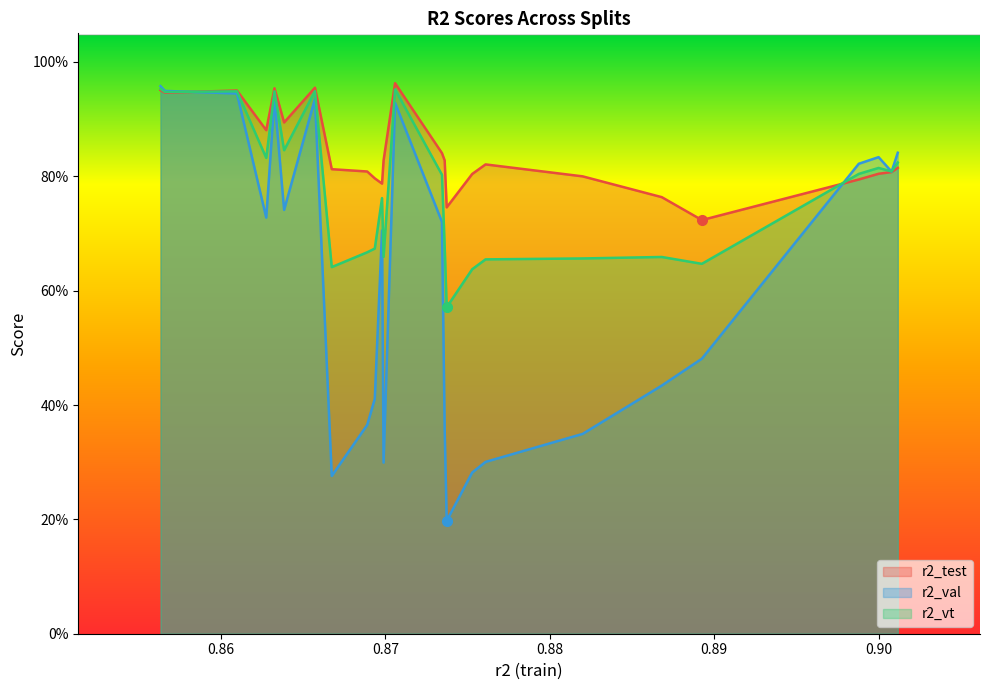

True or false: r2_vt has more than 1 interior local peaks.

True